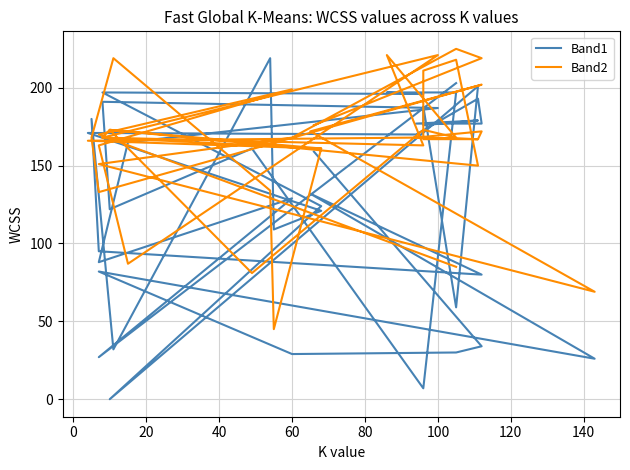

What is the difference between the maximum and minimum values in the Band1 series?

219